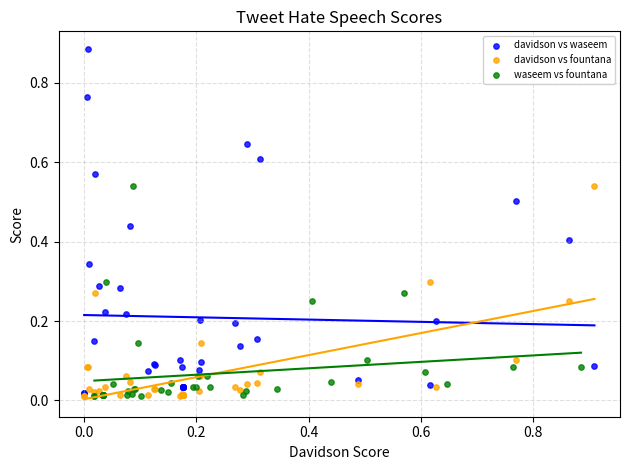

Which series contains the highest Y value?

davidson vs waseem